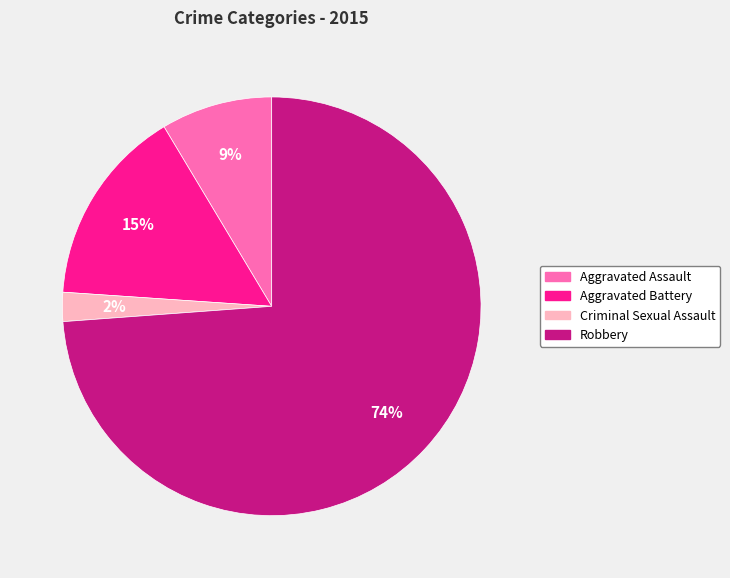

To the nearest percent, what is the difference between the largest and smallest slice percentages?

72%